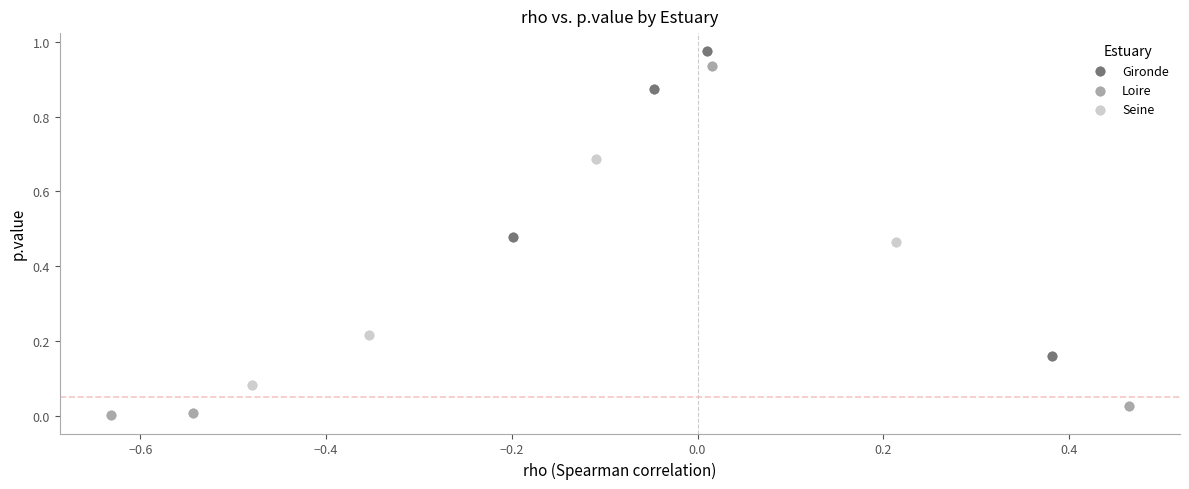

What are all the series names shown in the legend?

Gironde, Loire, Seine